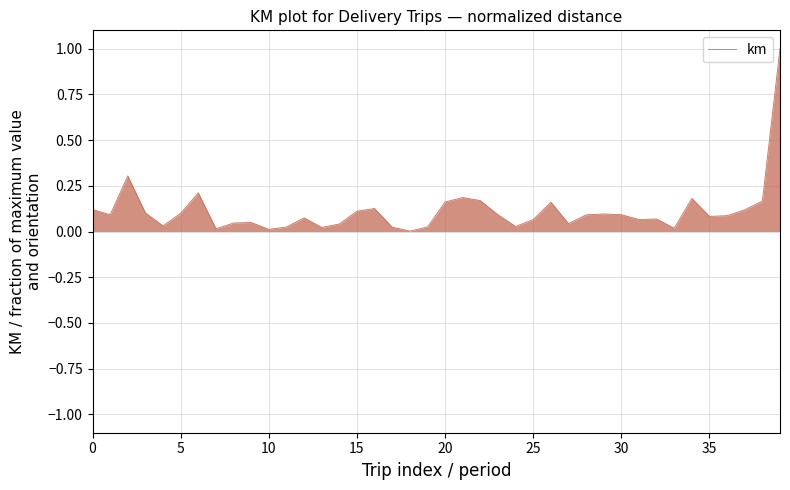

What is the difference between the maximum and minimum values?

1.0